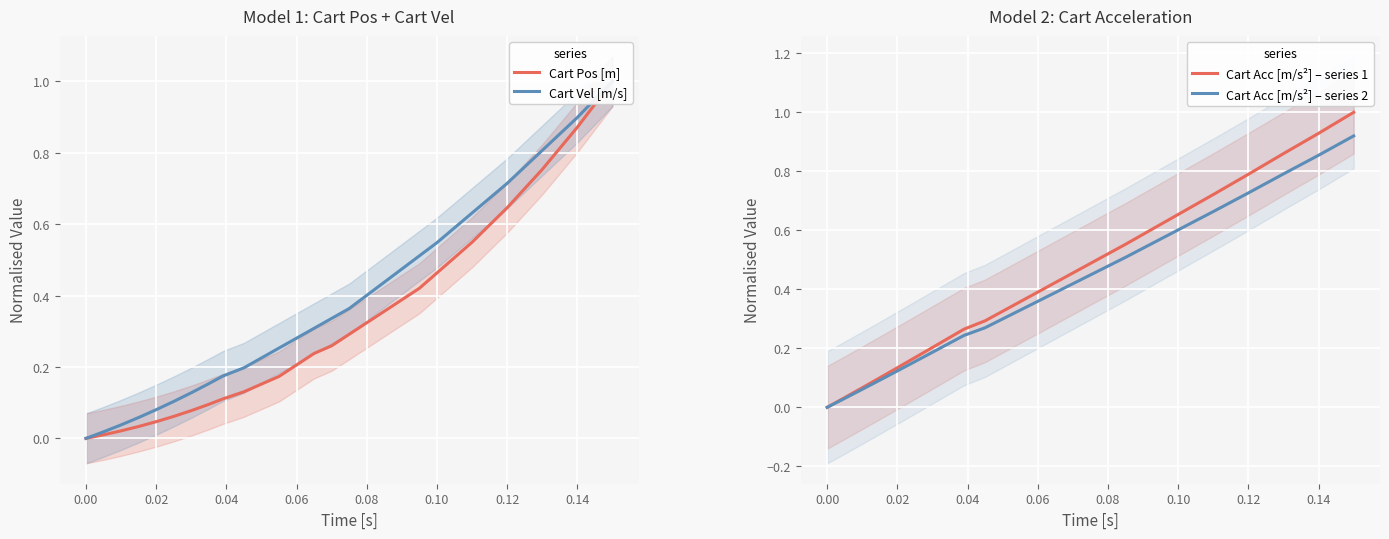

True or false: Cart Vel [m/s] and Cart Acc [m/s²] – series 1 cross at least once.

False